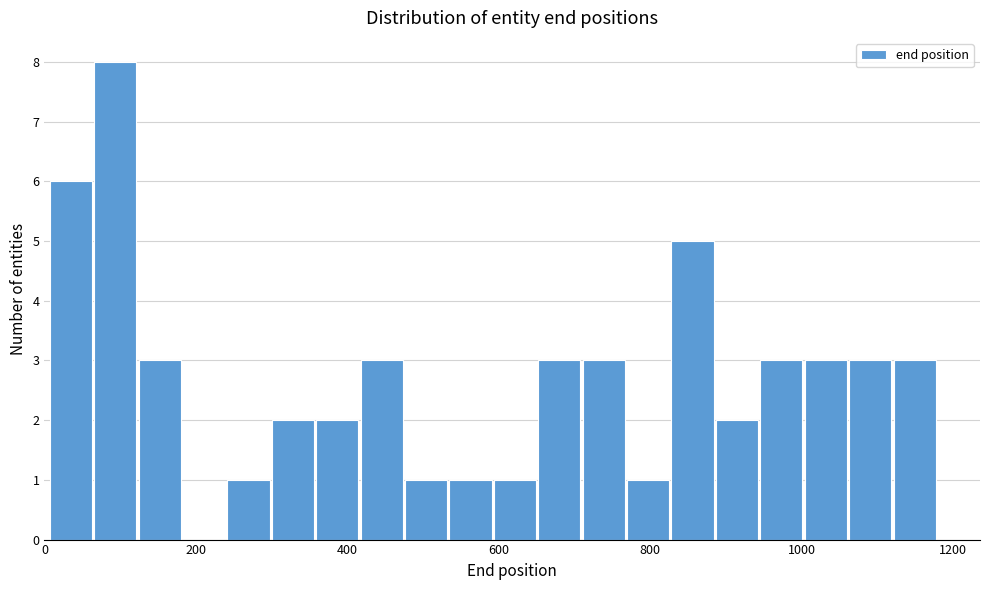

Around what value on the x-axis is the tallest bar? Give the approximate position of its centre, as read against the axis.

100